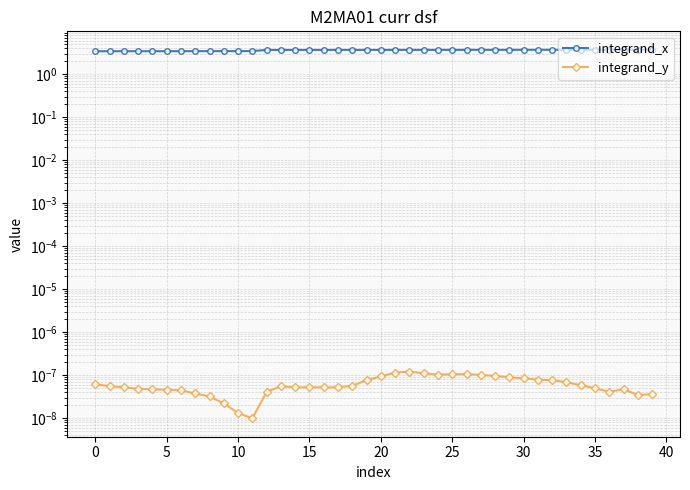

Which series has the largest total across all categories?

integrand_x